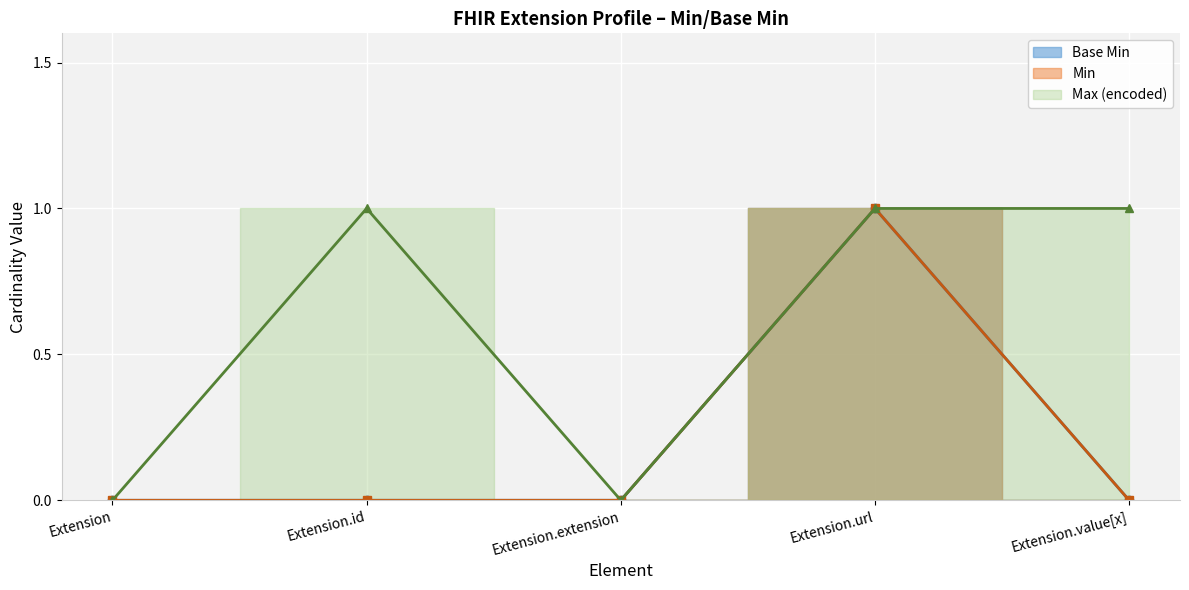

Which category has the highest value across all series?

Extension.url